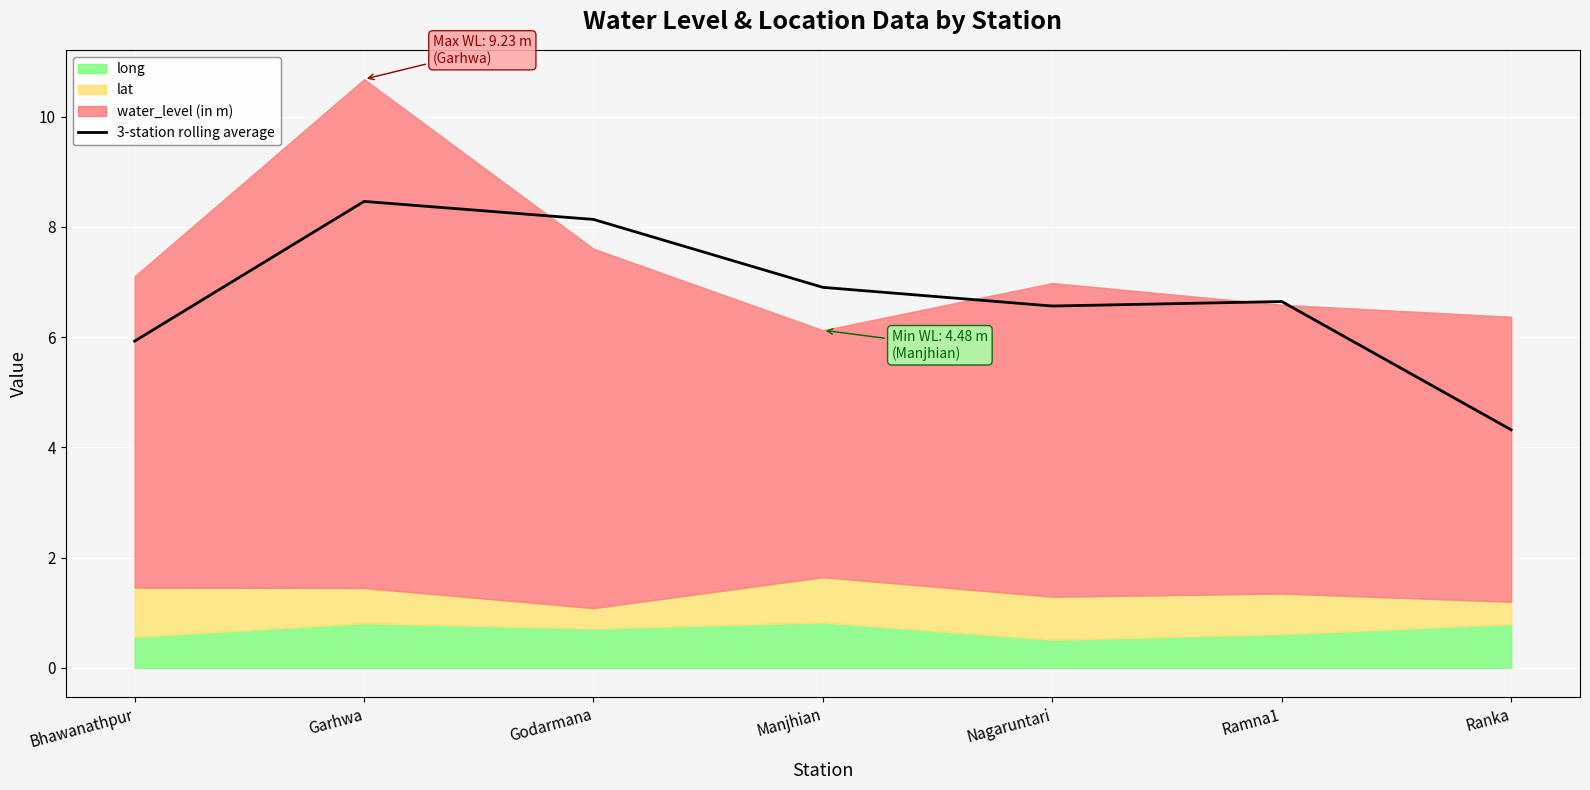

Where is the data nearest to the value 6?

Bhawanathpur